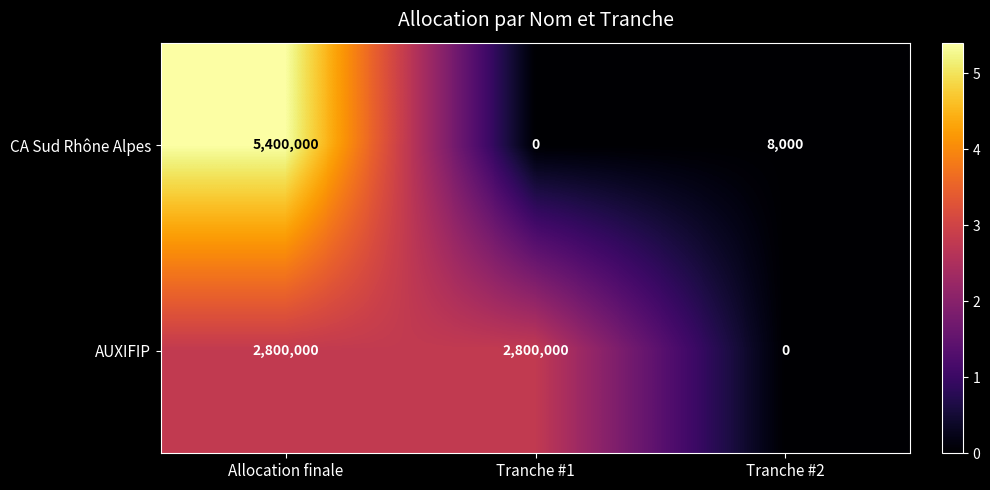

Count the number of categories in the chart.

3